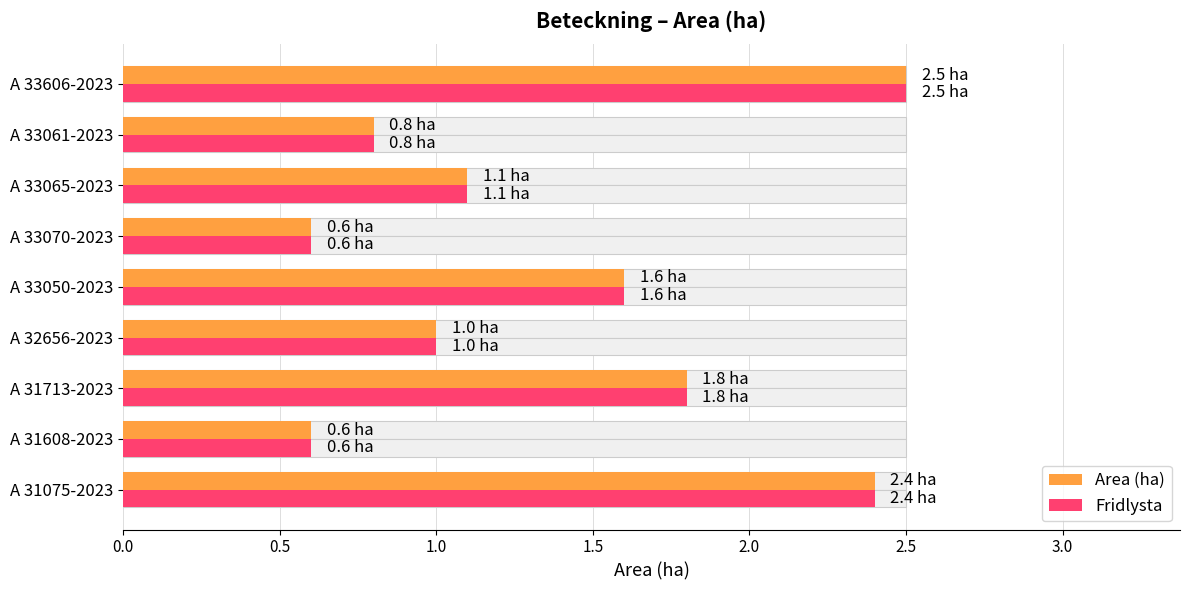

What is the highest value of the Area (ha) series?

2.5